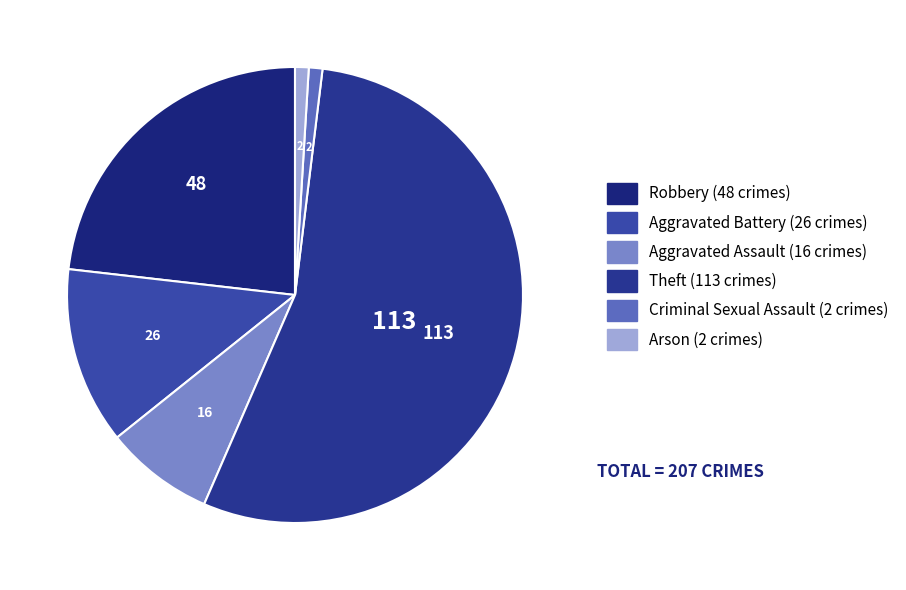

Count the number of slices in the pie.

6